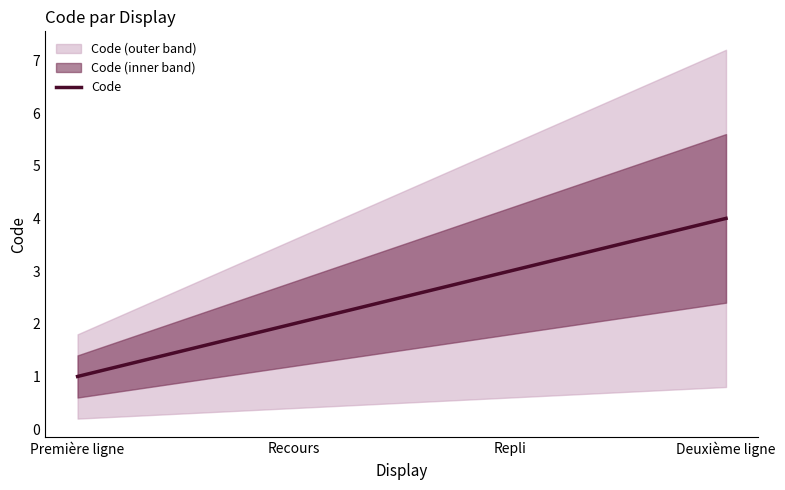

How many distinct data groups are displayed?

1